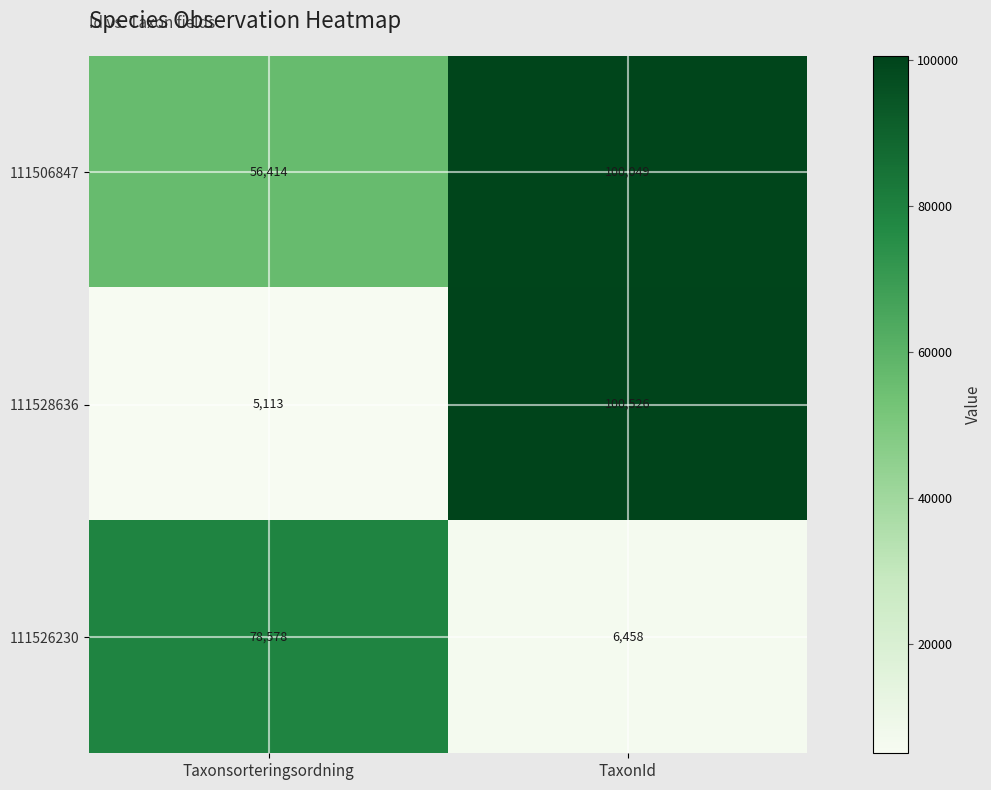

Count the number of categories in the chart.

2